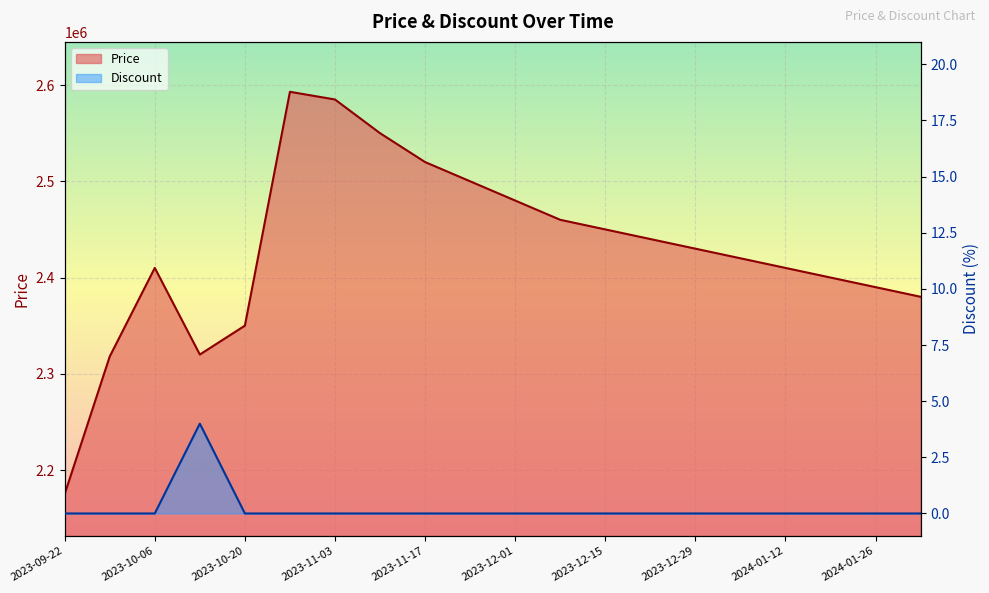

Between 2023-12-01 and 2024-01-26, which series saw the biggest shift?

Price